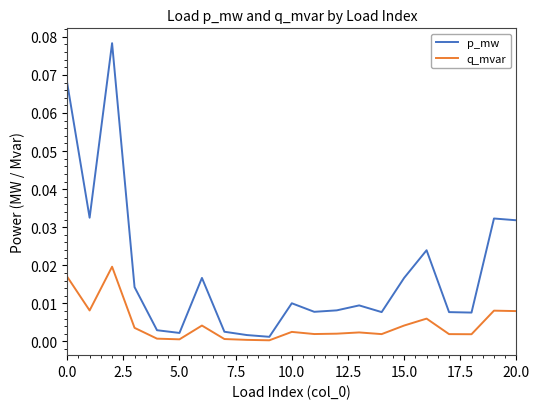

Rank the series by their average value, from lowest to highest.

q_mvar, p_mw